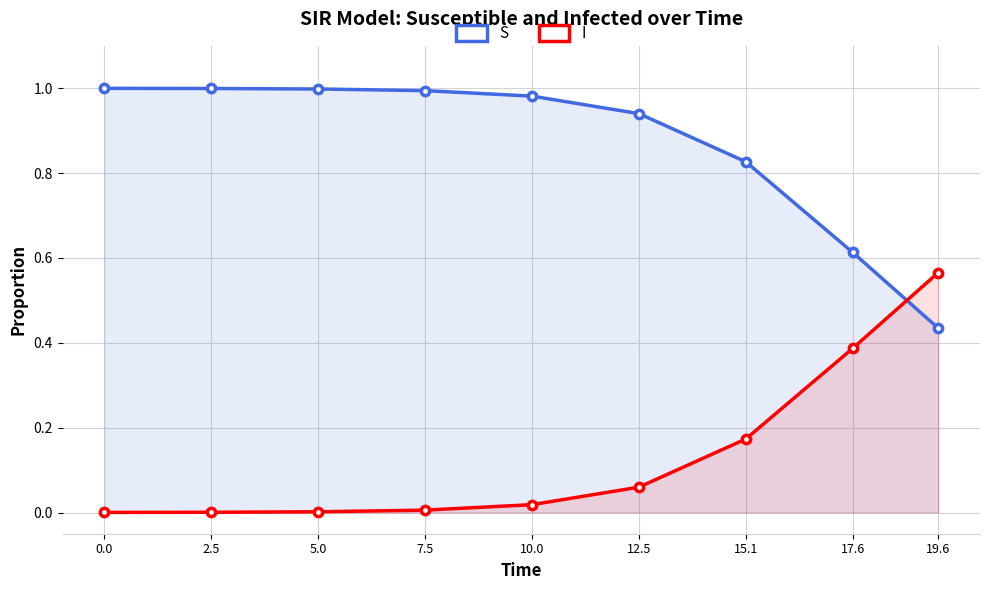

What is the spread (max minus min) of values at 5.0?

1.0